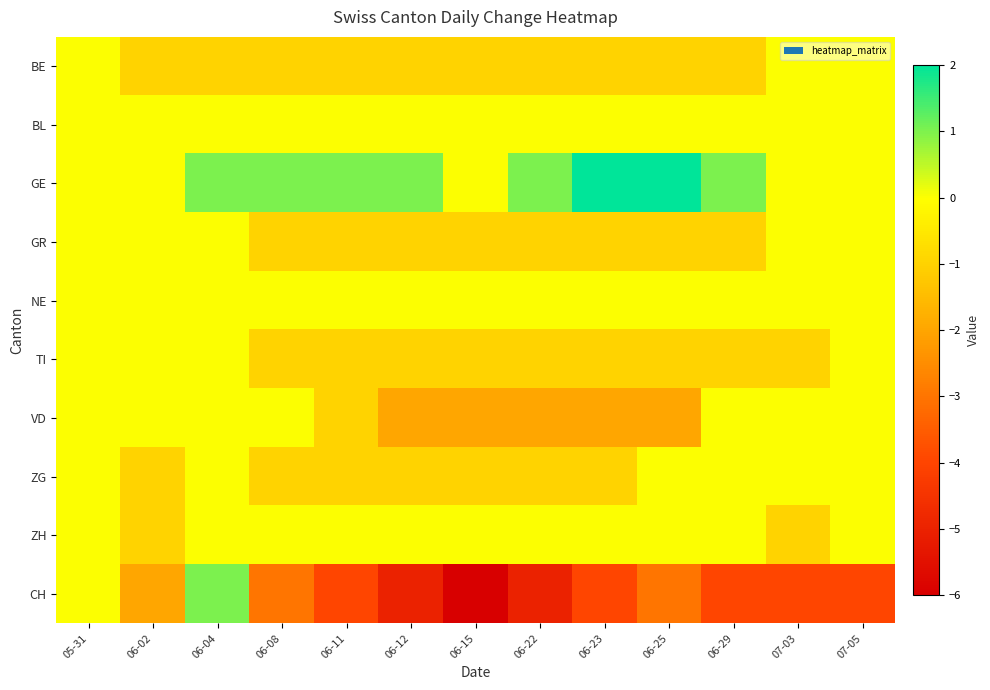

Count the number of data series in this chart.

10